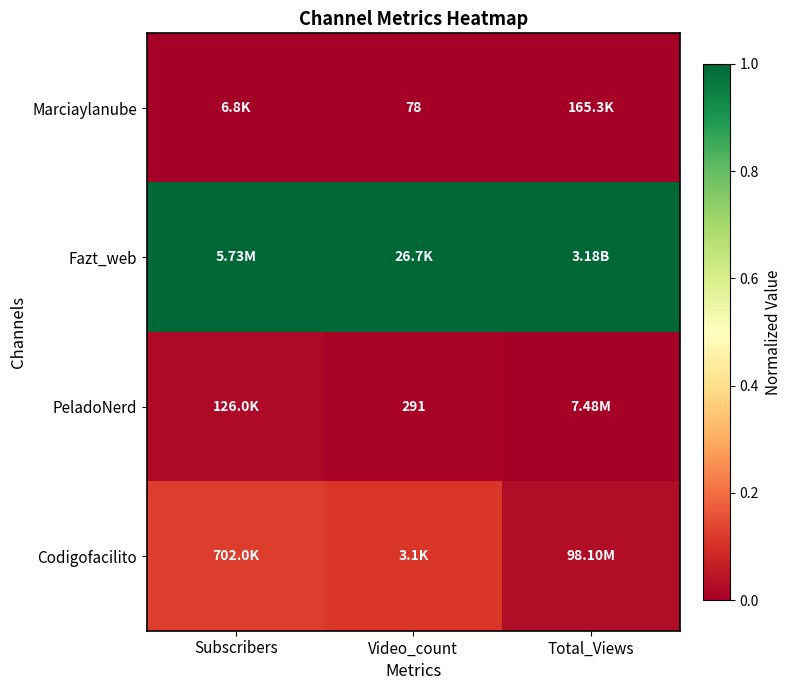

What is the difference between the highest and lowest values at Total_Views?

1.0